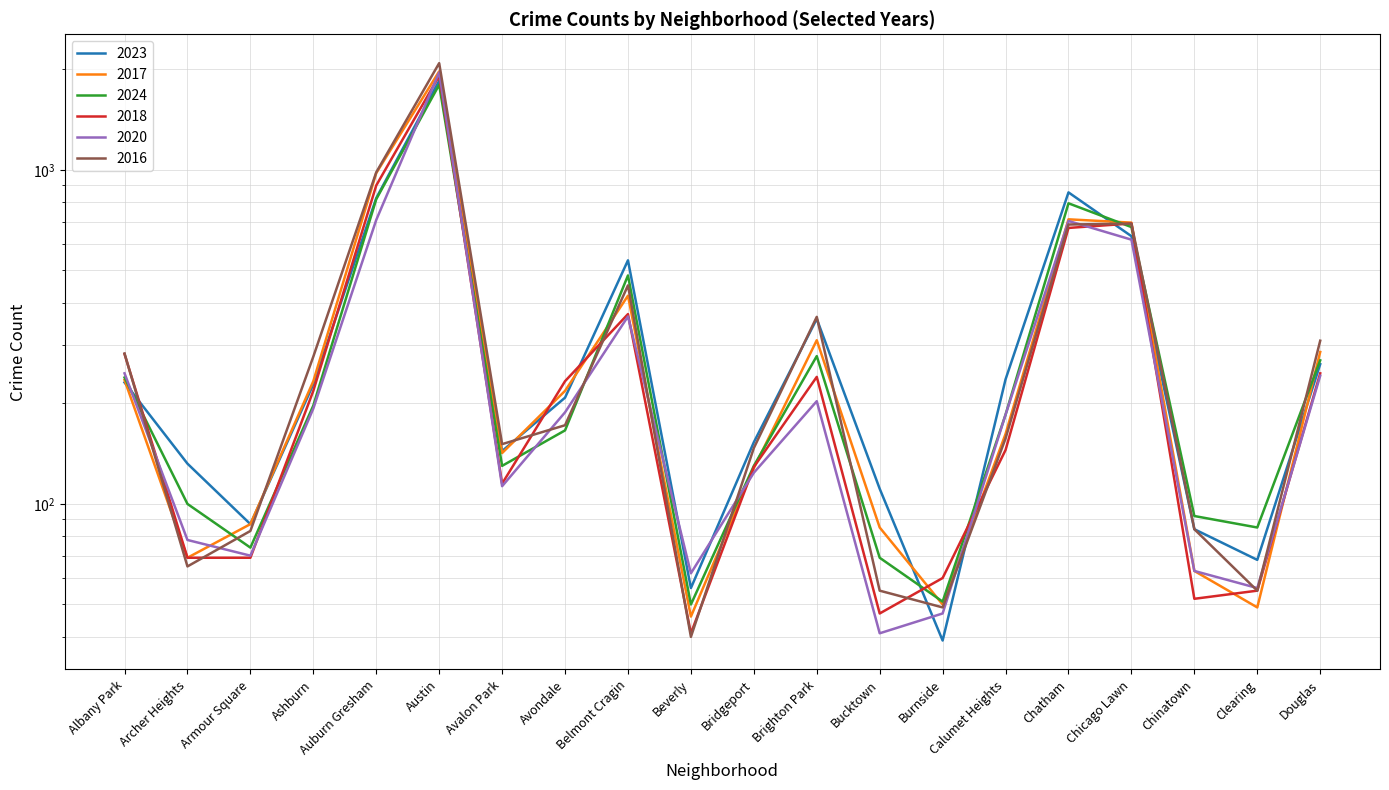

Reading left to right, what are all the values shown in this chart?

2023: Albany Park=231	Archer Heights=132	Armour Square=87	Ashburn=228	Auburn Gresham=823	Austin=1848	Avalon Park=144	Avondale=208	Belmont Cragin=536	Beverly=56	Bridgeport=153	Brighton Park=358	Bucktown=111	Burnside=39	Calumet Heights=236	Chatham=856	Chicago Lawn=633	Chinatown=84	Clearing=68	Douglas=262
2017: Albany Park=235	Archer Heights=69	Armour Square=87	Ashburn=233	Auburn Gresham=978	Austin=1972	Avalon Park=142	Avondale=218	Belmont Cragin=420	Beverly=46	Bridgeport=128	Brighton Park=309	Bucktown=85	Burnside=50	Calumet Heights=162	Chatham=711	Chicago Lawn=695	Chinatown=63	Clearing=49	Douglas=285
2024: Albany Park=239	Archer Heights=100	Armour Square=74	Ashburn=197	Auburn Gresham=817	Austin=1798	Avalon Park=130	Avondale=166	Belmont Cragin=483	Beverly=50	Bridgeport=130	Brighton Park=277	Bucktown=69	Burnside=51	Calumet Heights=185	Chatham=794	Chicago Lawn=674	Chinatown=92	Clearing=85	Douglas=269
2018: Albany Park=281	Archer Heights=69	Armour Square=69	Ashburn=218	Auburn Gresham=898	Austin=1912	Avalon Park=115	Avondale=233	Belmont Cragin=370	Beverly=41	Bridgeport=129	Brighton Park=240	Bucktown=47	Burnside=60	Calumet Heights=145	Chatham=670	Chicago Lawn=691	Chinatown=52	Clearing=55	Douglas=246
2020: Albany Park=246	Archer Heights=78	Armour Square=70	Ashburn=193	Auburn Gresham=708	Austin=1959	Avalon Park=113	Avondale=188	Belmont Cragin=364	Beverly=62	Bridgeport=124	Brighton Park=203	Bucktown=41	Burnside=47	Calumet Heights=185	Chatham=703	Chicago Lawn=618	Chinatown=63	Clearing=56	Douglas=242
2016: Albany Park=282	Archer Heights=65	Armour Square=83	Ashburn=276	Auburn Gresham=983	Austin=2086	Avalon Park=151	Avondale=172	Belmont Cragin=451	Beverly=40	Bridgeport=147	Brighton Park=363	Bucktown=55	Burnside=49	Calumet Heights=157	Chatham=686	Chicago Lawn=690	Chinatown=84	Clearing=55	Douglas=308